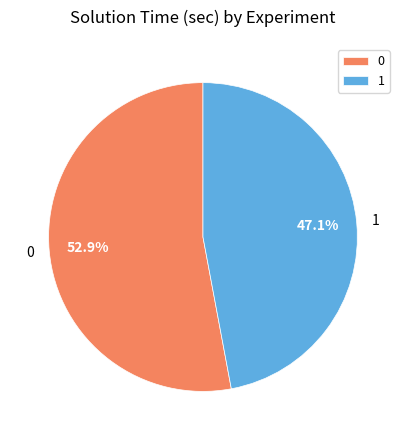

How many segments does this pie chart have?

2